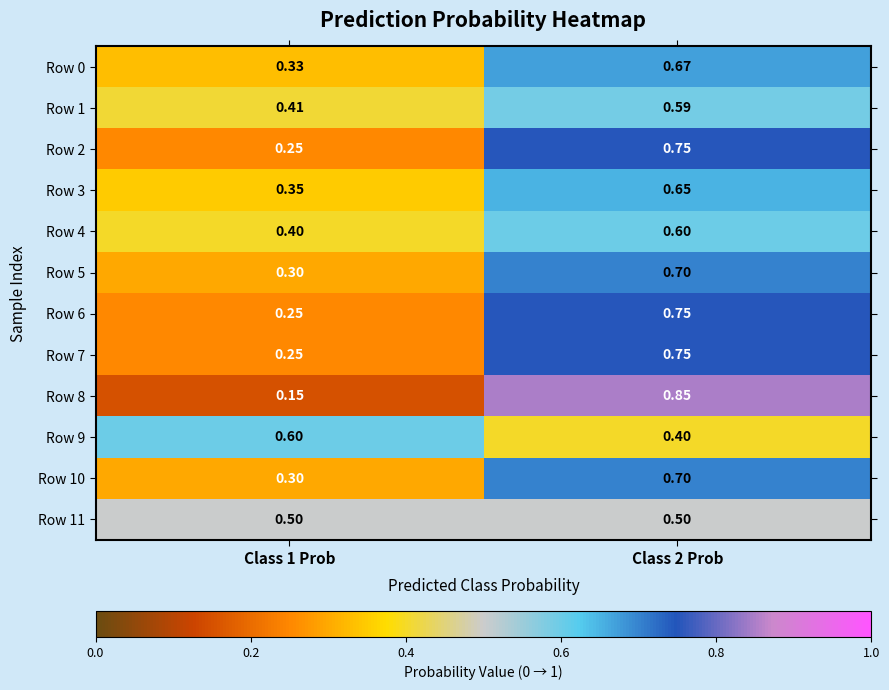

Is the value of Row 9 at Class 2 Prob greater than the value of Row 4 at Class 2 Prob?

No